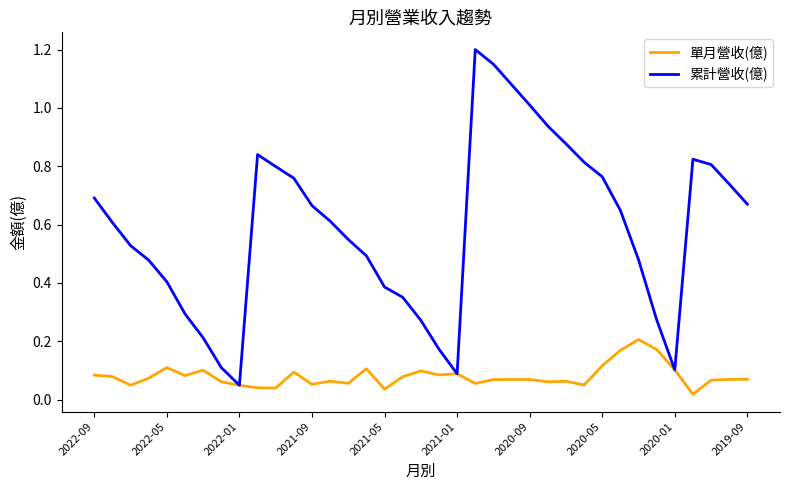

Rank the series by their maximum value, from lowest to highest.

單月營收(億), 累計營收(億)